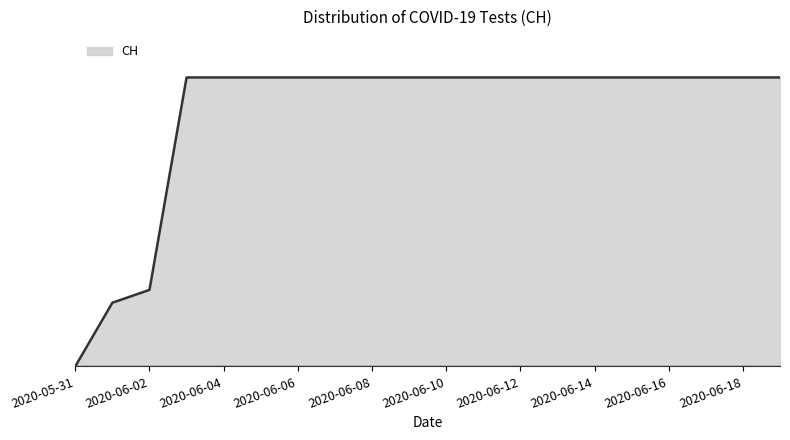

Does the chart display data point markers on the line(s)?

No